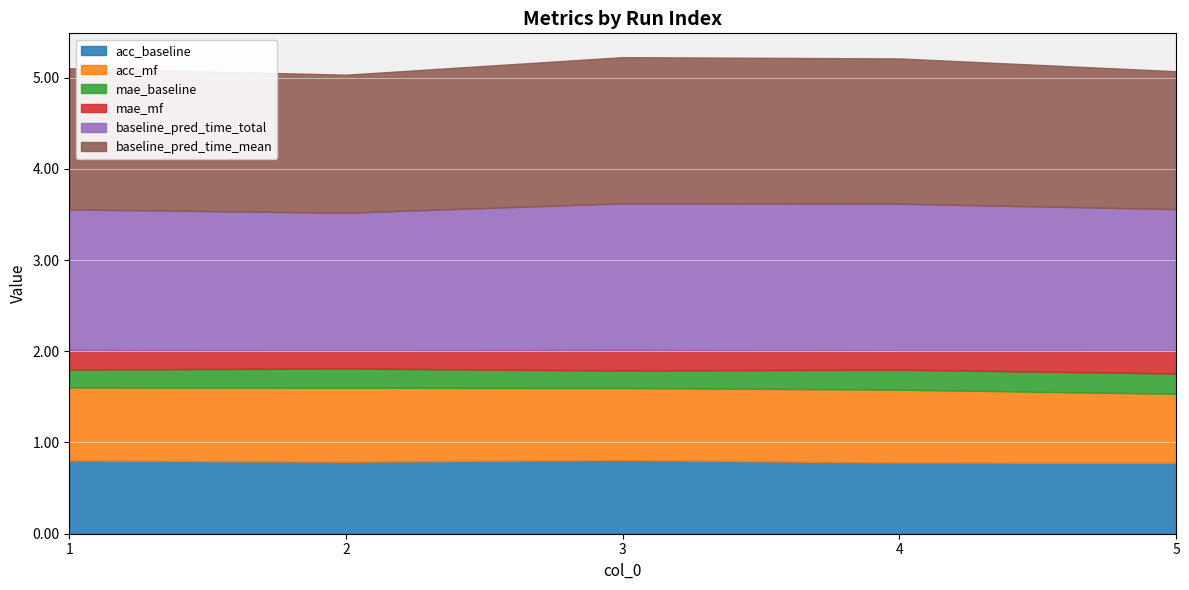

What value does the baseline_pred_time_total series have at 2?

1.5